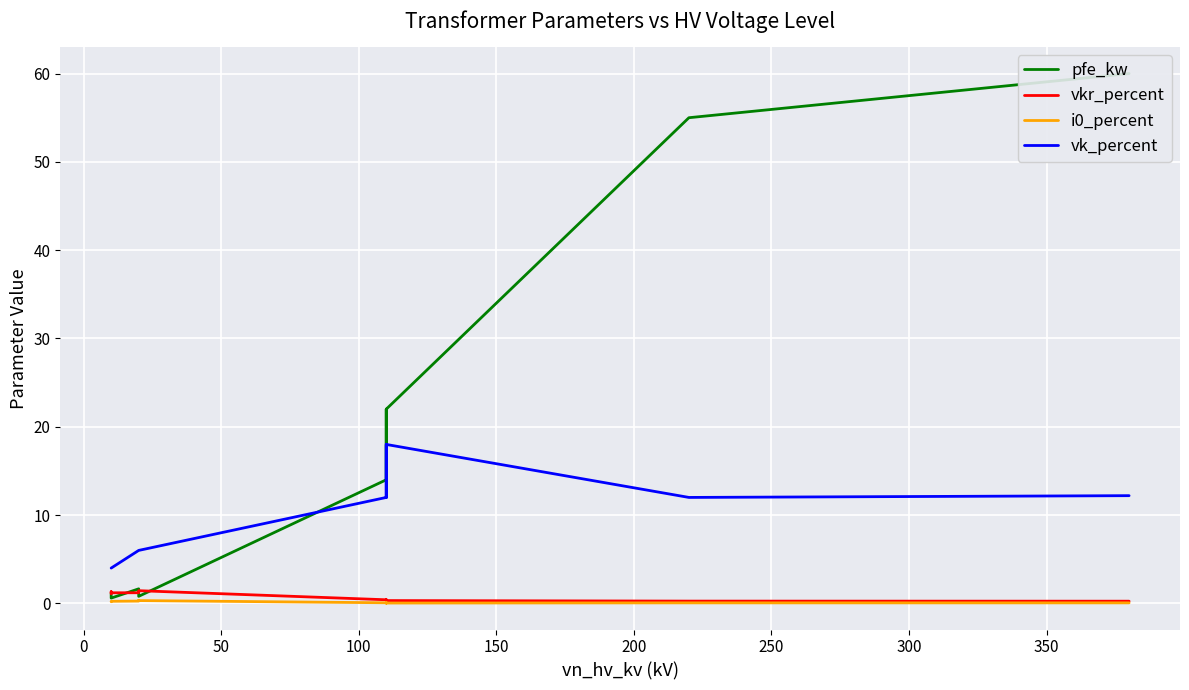

Is this an area chart (filled region under the line)?

No